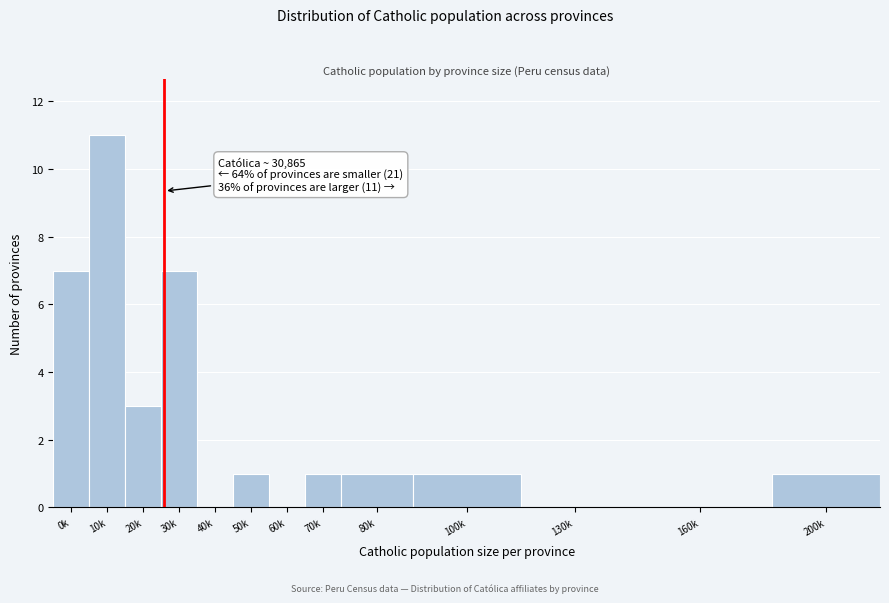

Reading left to right, transcribe all the data shown in this chart.

0k=7	10k=11	20k=3	30k=7	40k=0	50k=1	60k=0	70k=1	80k=1	100k=1	130k=0	160k=0	200k=1